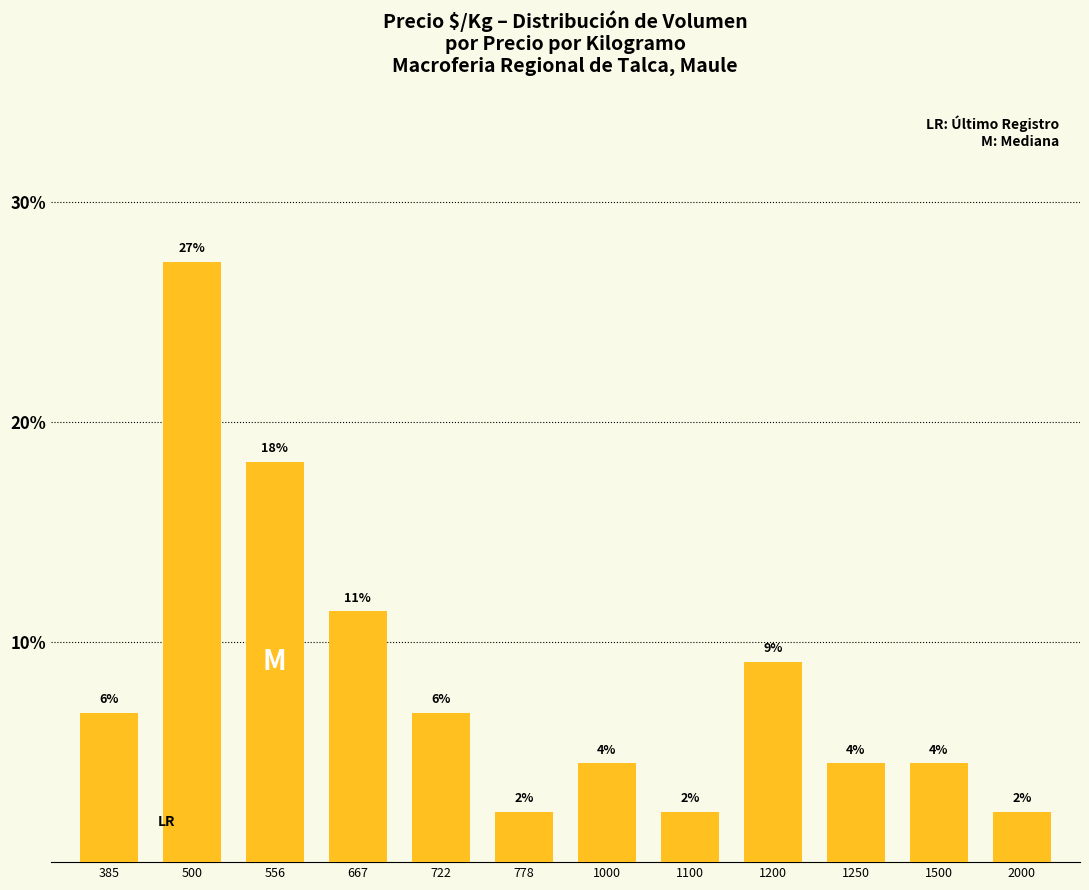

What is the change in value from 385 to 1000?

-2.3